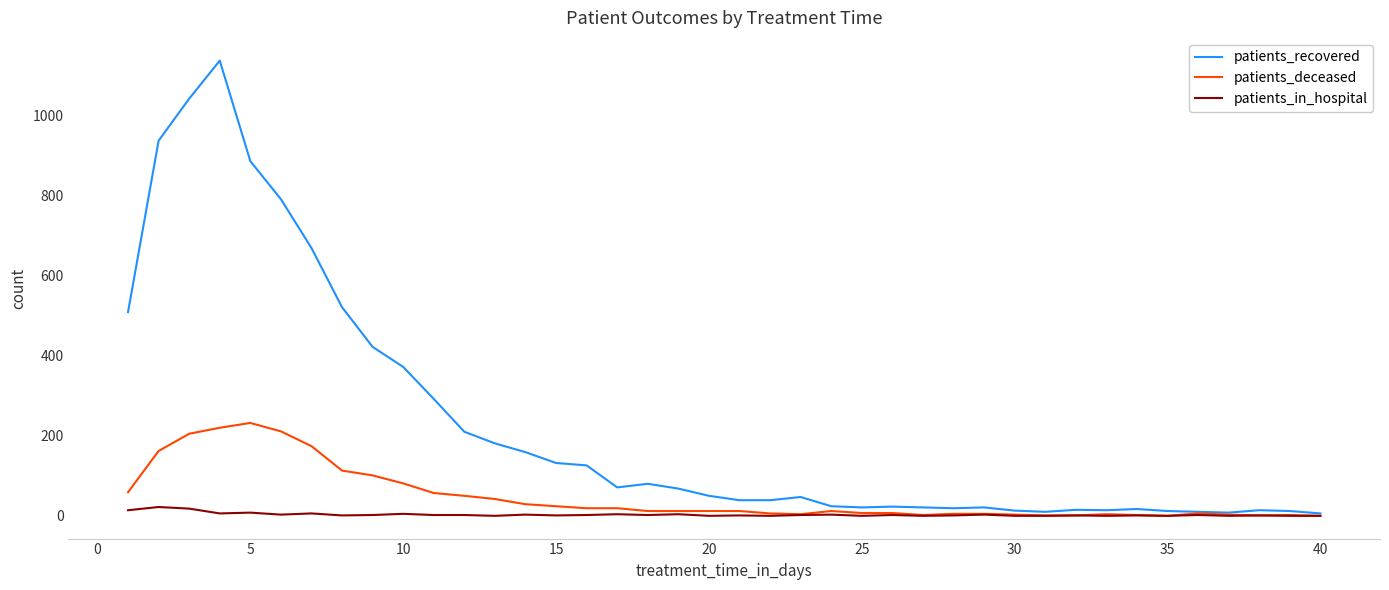

Which series has the widest spread of values?

patients_recovered